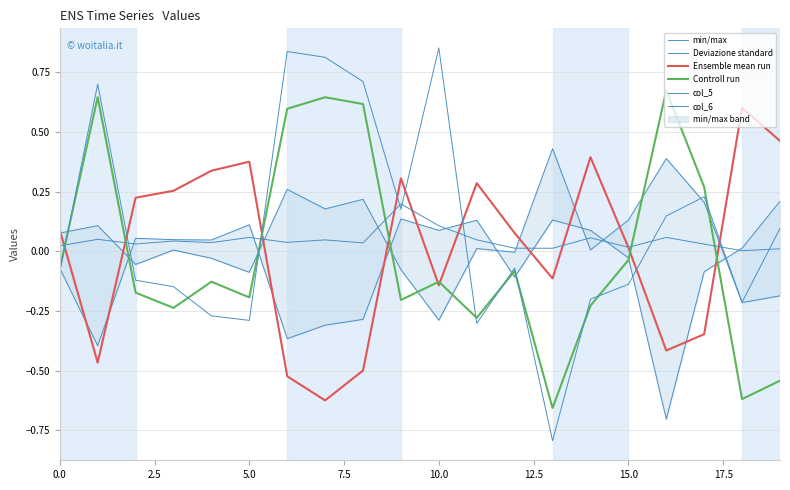

How many values in Deviazione standard are below zero?

8